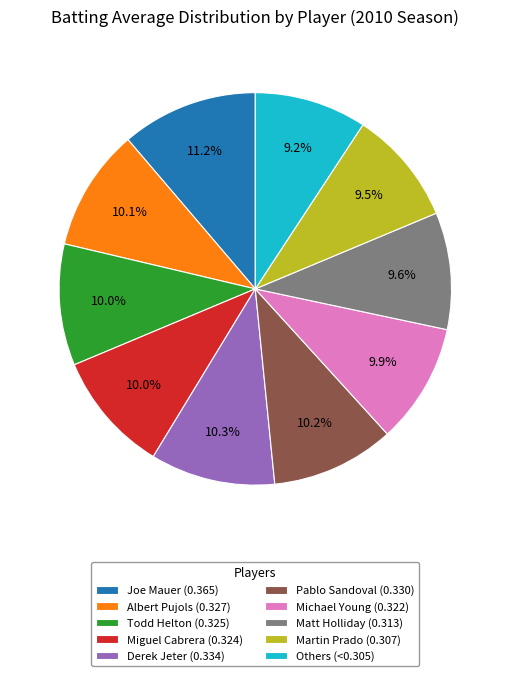

What is the ratio of the value at Joe Mauer (0.365) to the value at Miguel Cabrera (0.324)?

1.1